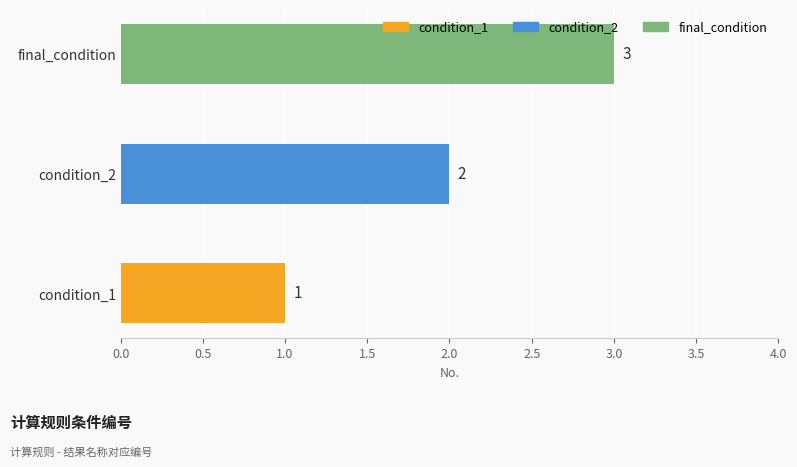

True or false: the data shows 1 at final_condition.

False